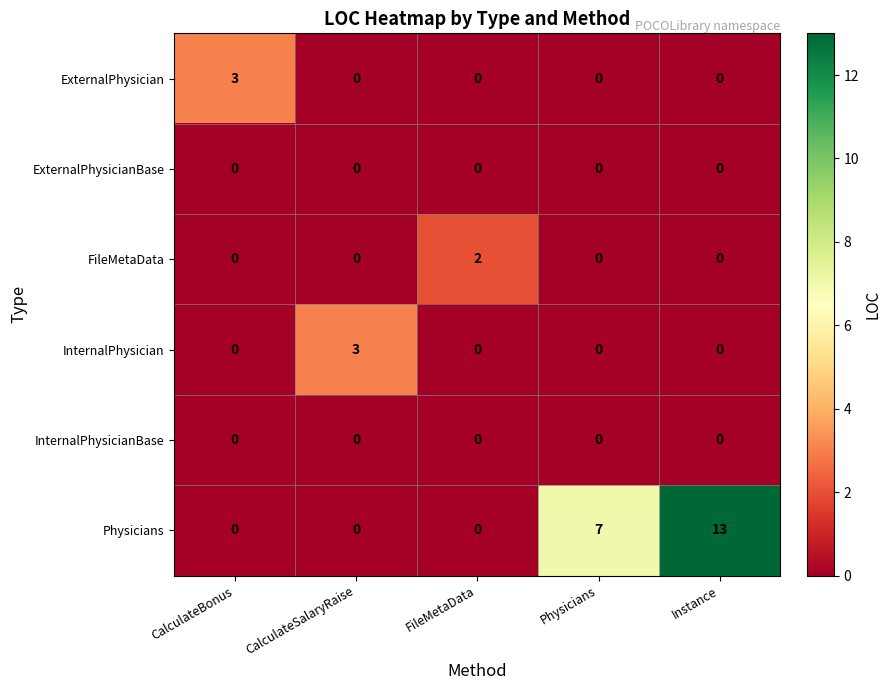

What is the difference between the maximum and minimum values in the InternalPhysician series?

3